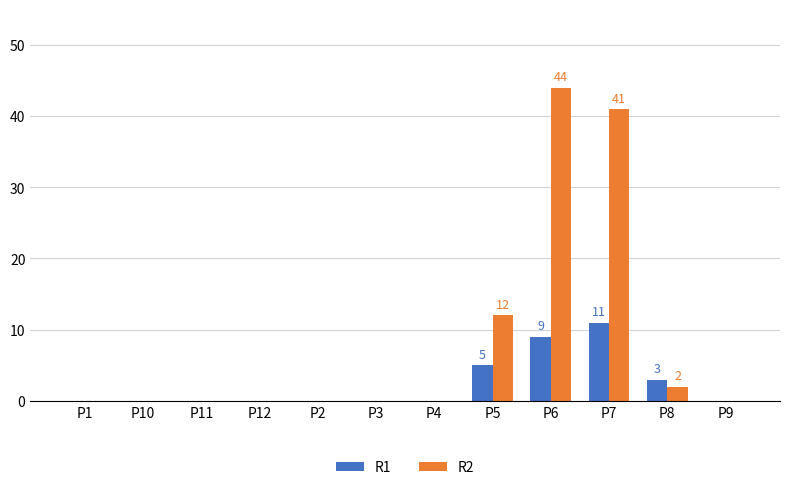

What is the maximum value shown in the chart?

44